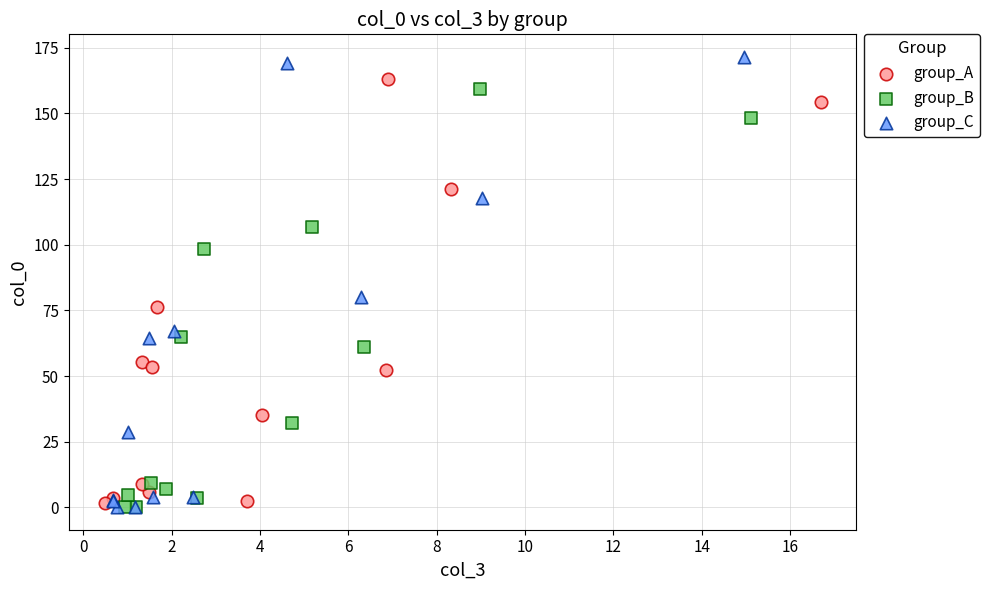

Which series has the widest spread of Y values?

group_C